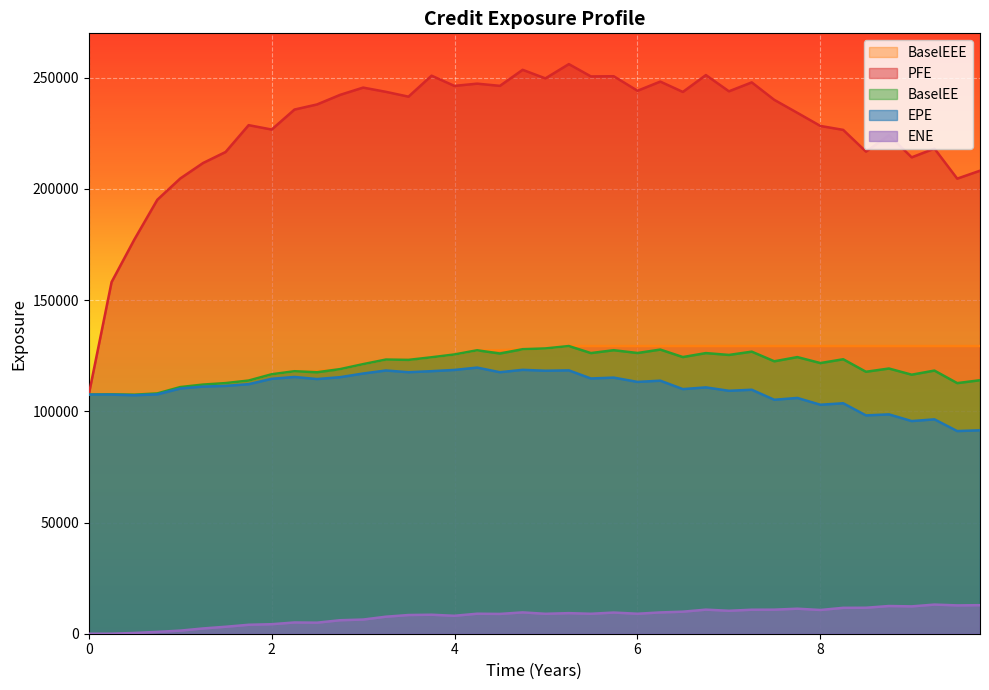

True or false: ENE and PFE cross at least once.

False